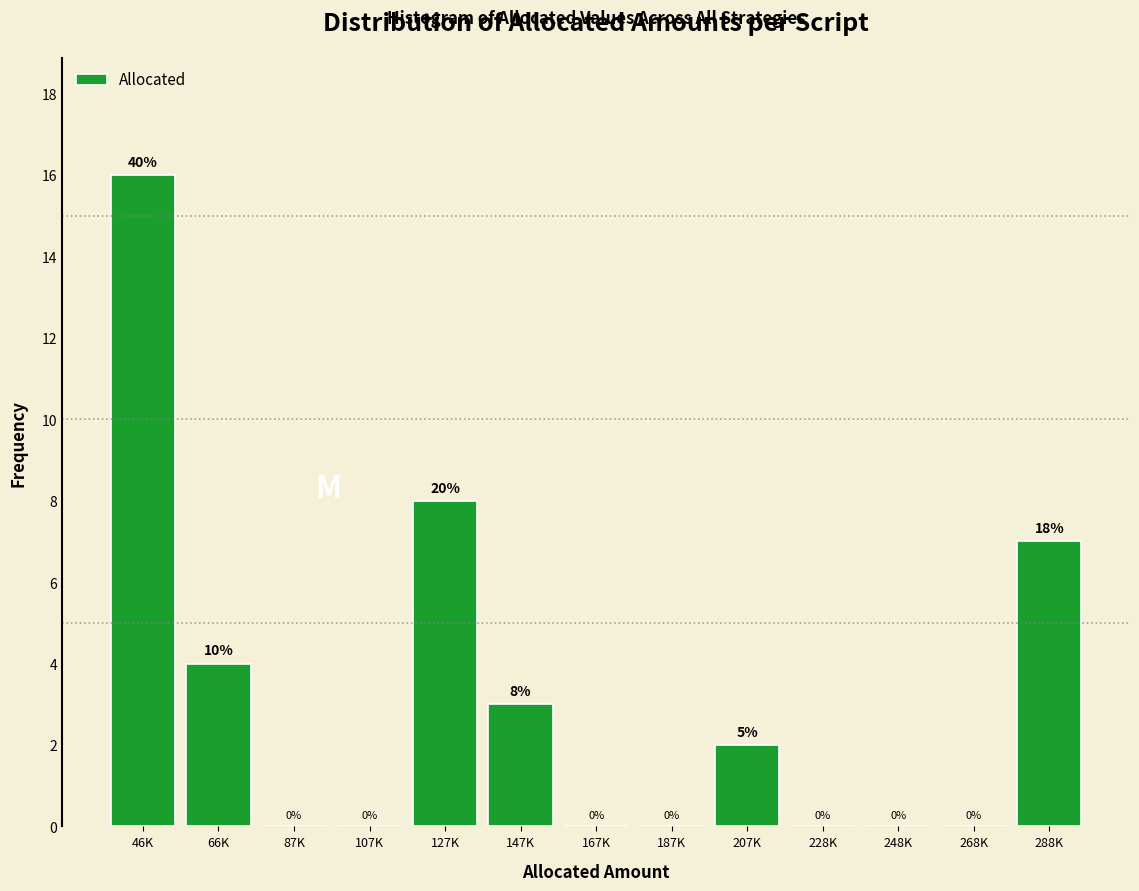

Reading right to left, list all the values displayed in this chart.

288K=7	268K=0	248K=0	228K=0	207K=2	187K=0	167K=0	147K=3	127K=8	107K=0	87K=0	66K=4	46K=16